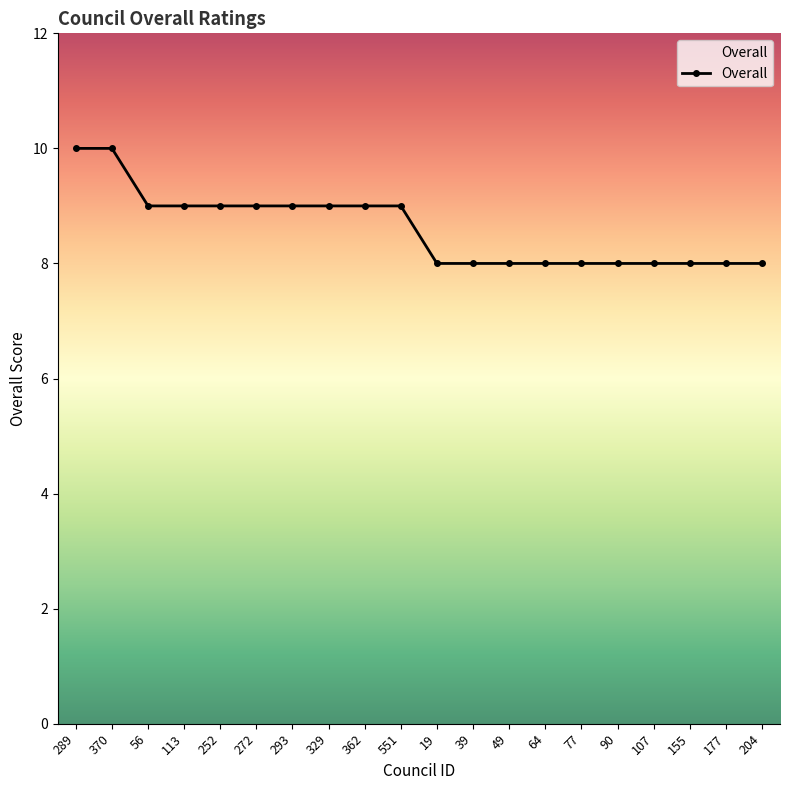

What is the difference between the second highest and minimum values?

2